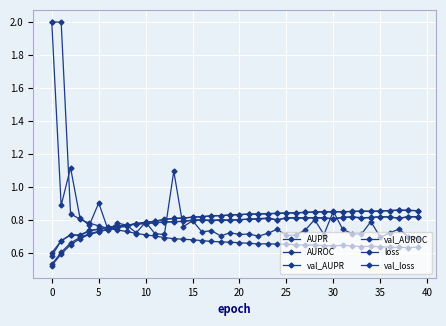

How many lines are shown in the chart?

6